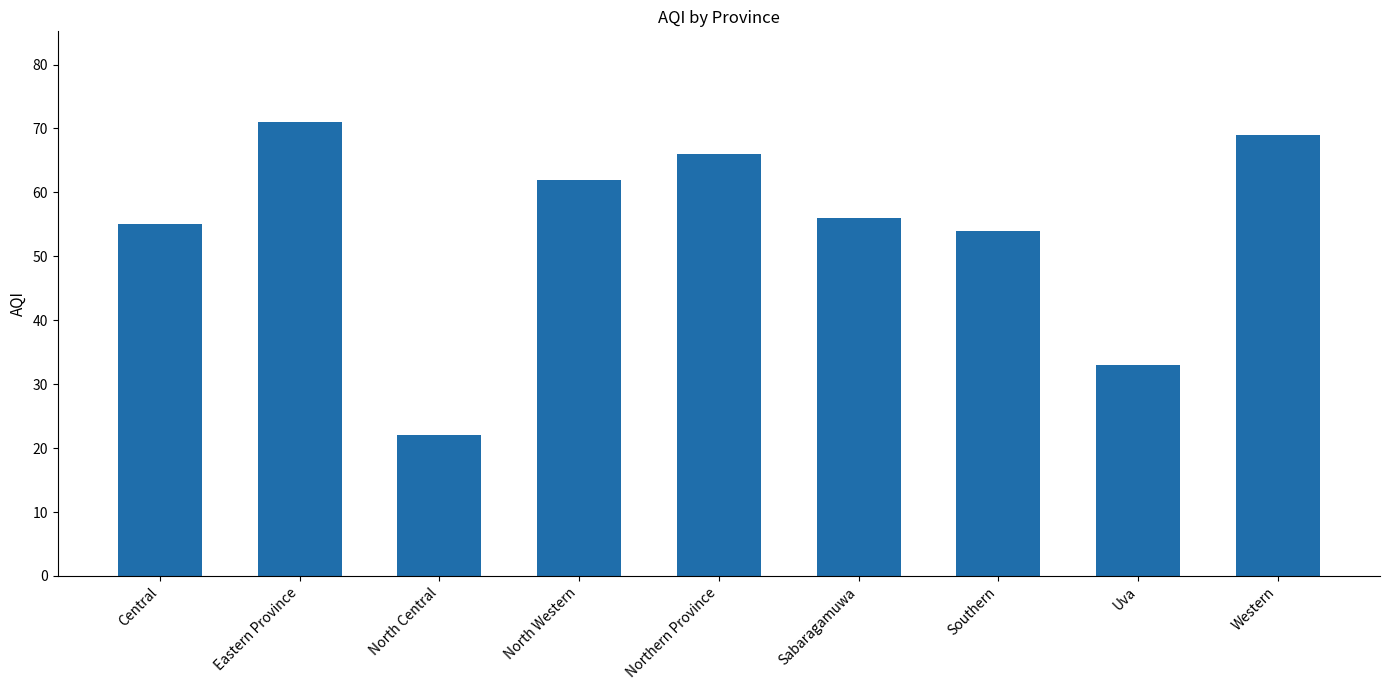

What is the average value?

54